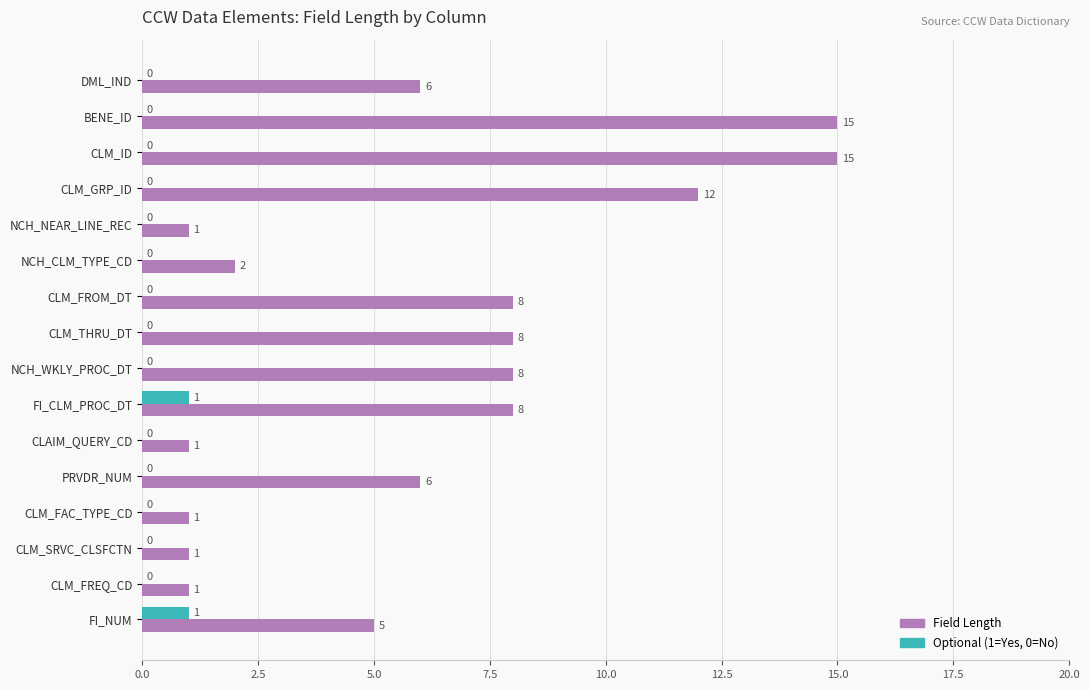

What is the total value across all series at PRVDR_NUM?

6